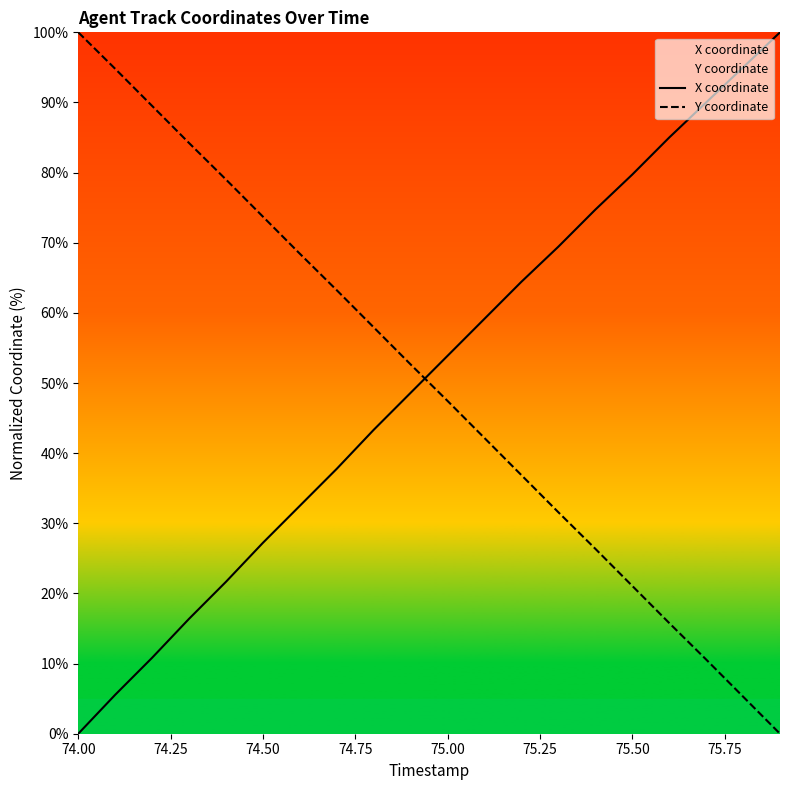

True or false: Y coordinate has a value of 29.4 at 75.50.

False